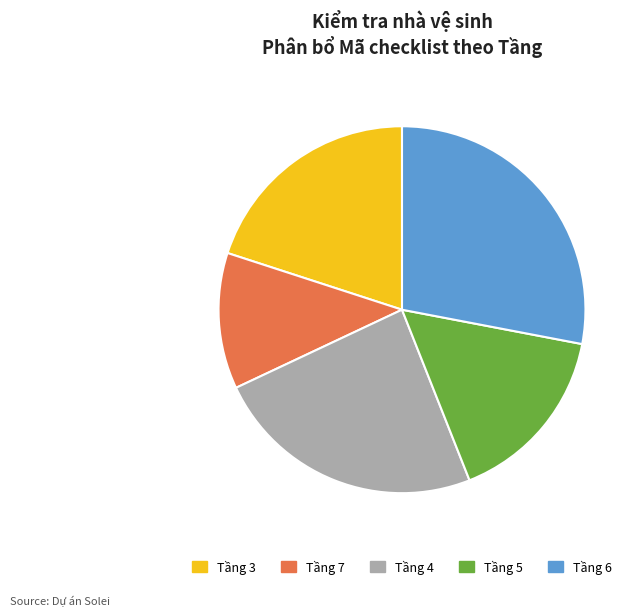

Count the number of slices in the pie.

5